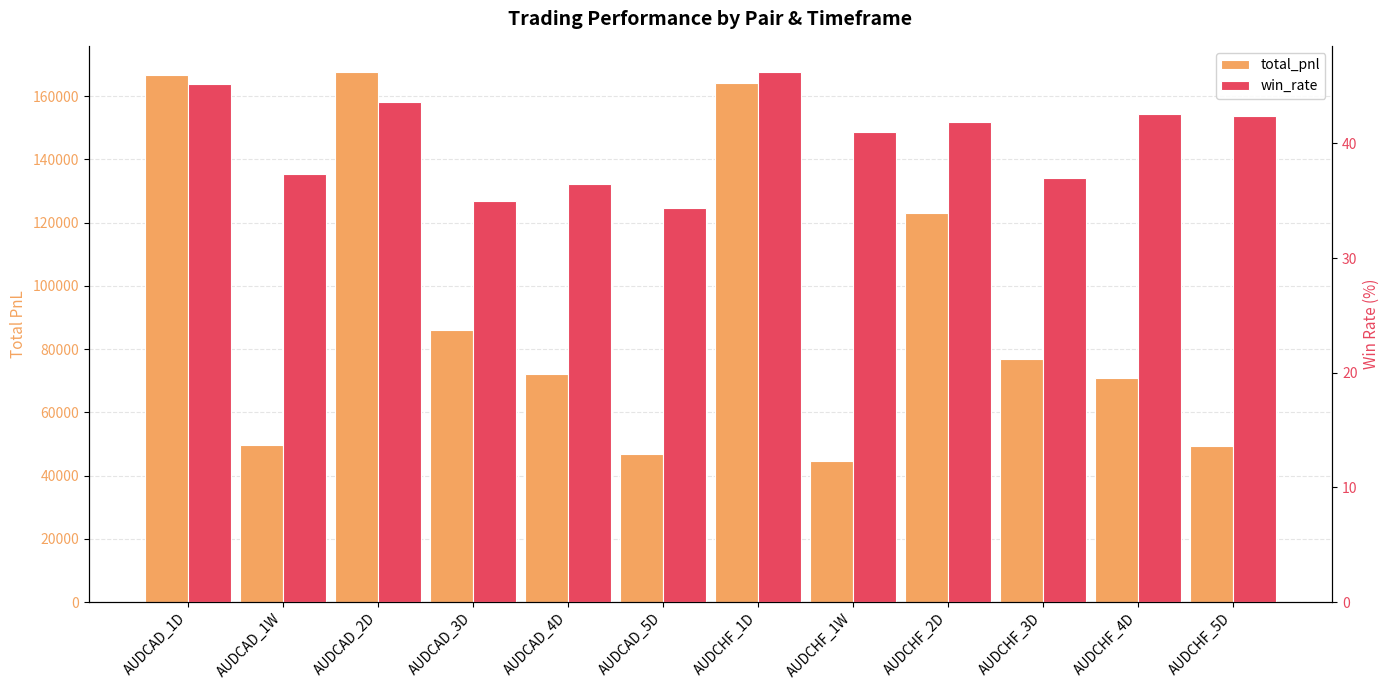

Between AUDCHF_1D and AUDCAD_1D, which is larger?

AUDCAD_1D